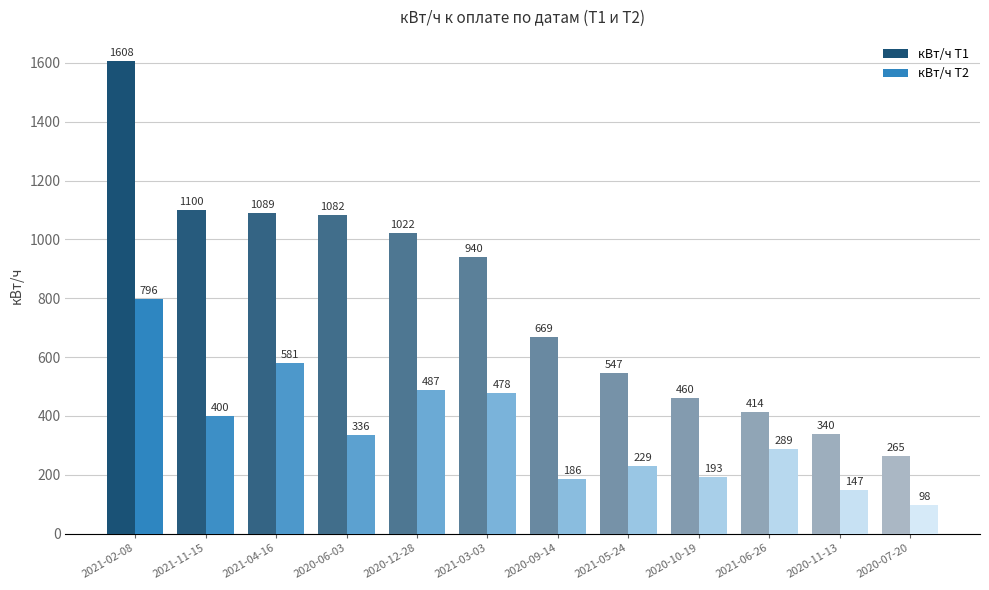

The value of кВт/ч T1 at 2020-11-13 is 340. True or false?

True